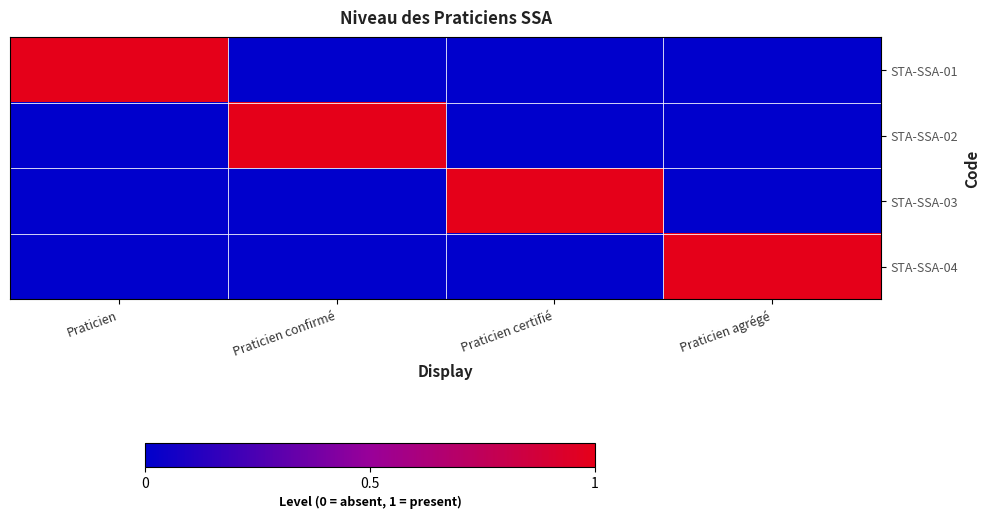

Reading left to right, extract all data points from this chart.

STA-SSA-01: Praticien=1	Praticien confirmé=0	Praticien certifié=0	Praticien agrégé=0
STA-SSA-02: Praticien=0	Praticien confirmé=1	Praticien certifié=0	Praticien agrégé=0
STA-SSA-03: Praticien=0	Praticien confirmé=0	Praticien certifié=1	Praticien agrégé=0
STA-SSA-04: Praticien=0	Praticien confirmé=0	Praticien certifié=0	Praticien agrégé=1